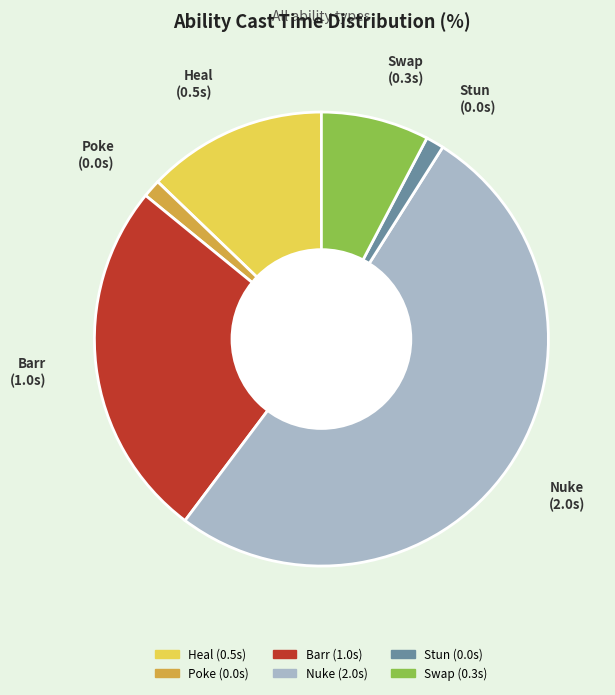

Between Nuke and Stun, which is larger?

Nuke